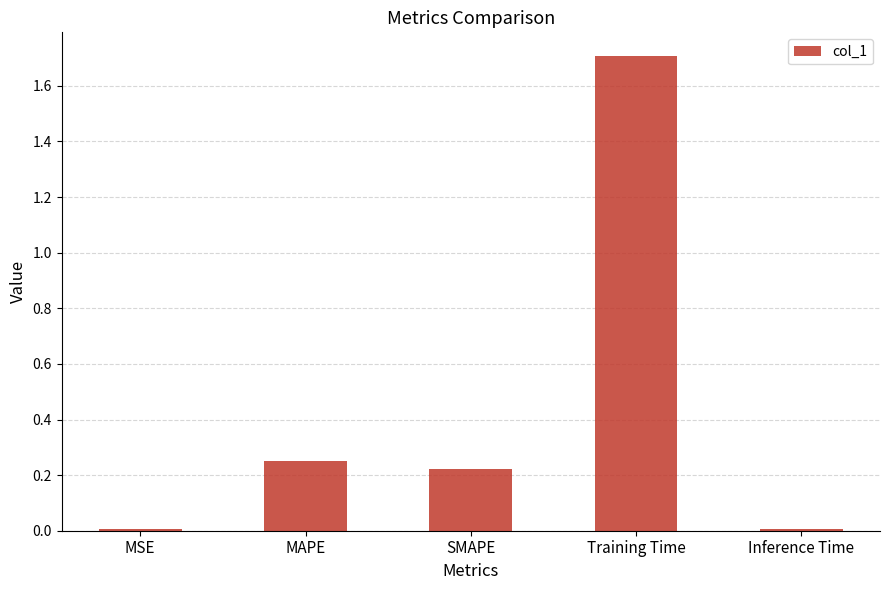

What is the difference between the maximum and minimum values?

1.7